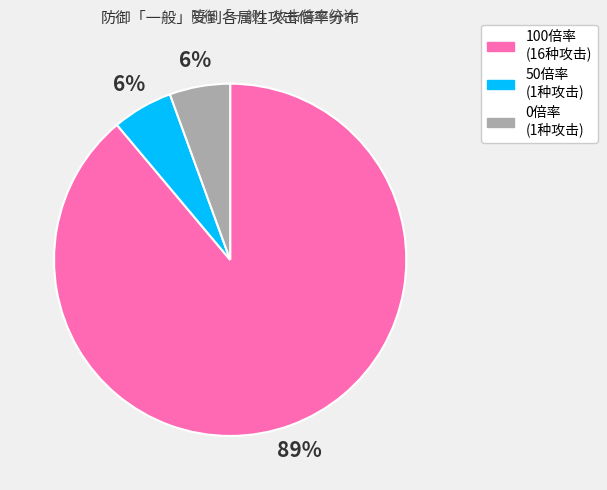

Count the number of slices in the pie.

3